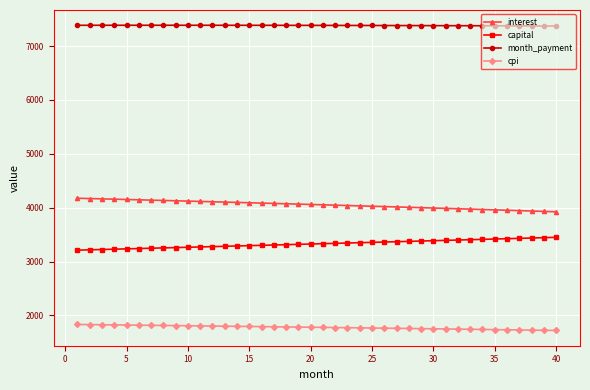

Which series has the largest total across all categories?

month_payment